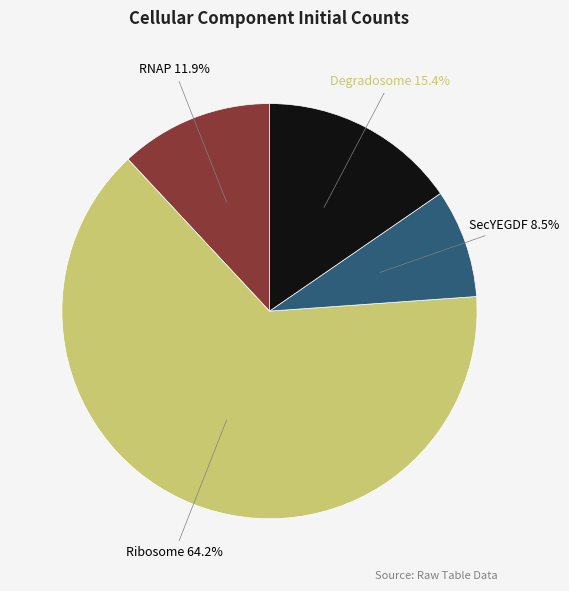

Which has a higher value, Ribosome or RNAP?

Ribosome